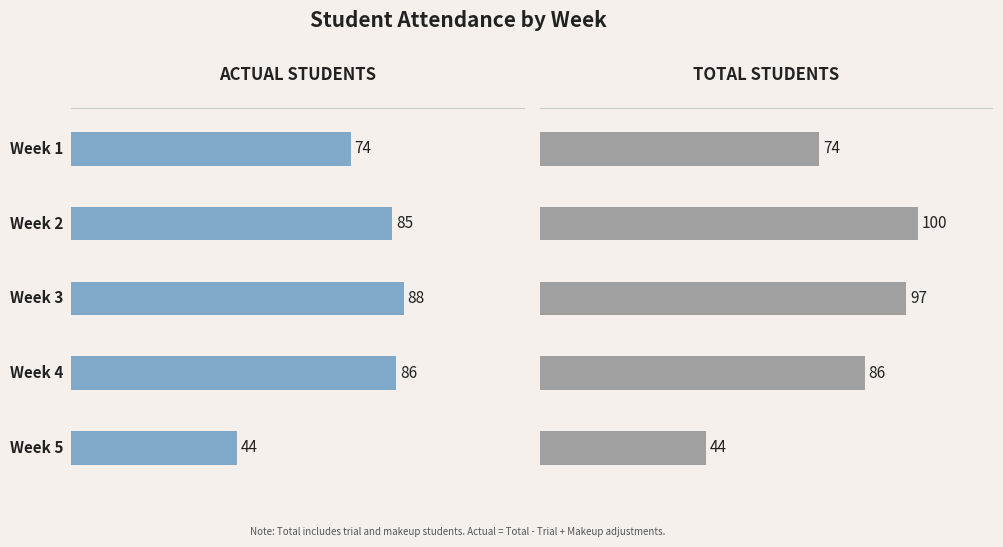

What are all the series names shown in the legend?

Actual Students, Total Students